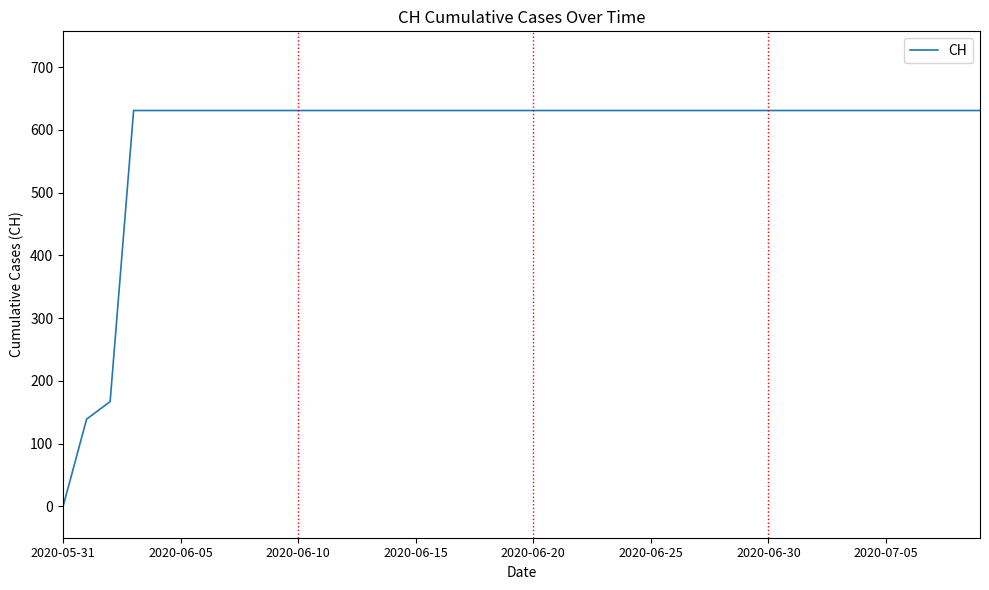

What is the difference between the second highest and minimum values?

631